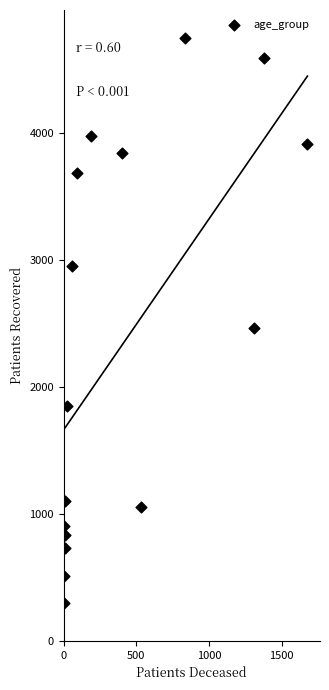

What Y value in the scatter plot is closest to 2520?

2459